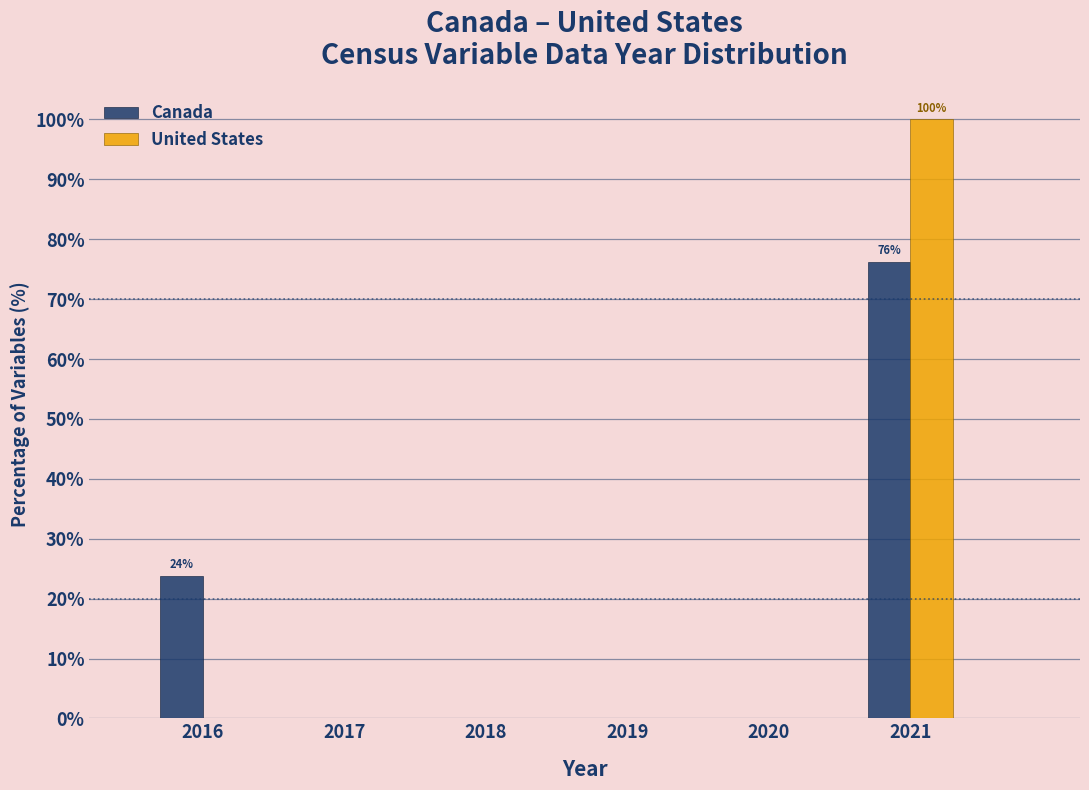

In the United States series, which range on the x-axis has the tallest bar?

2020.5 to 2021.5